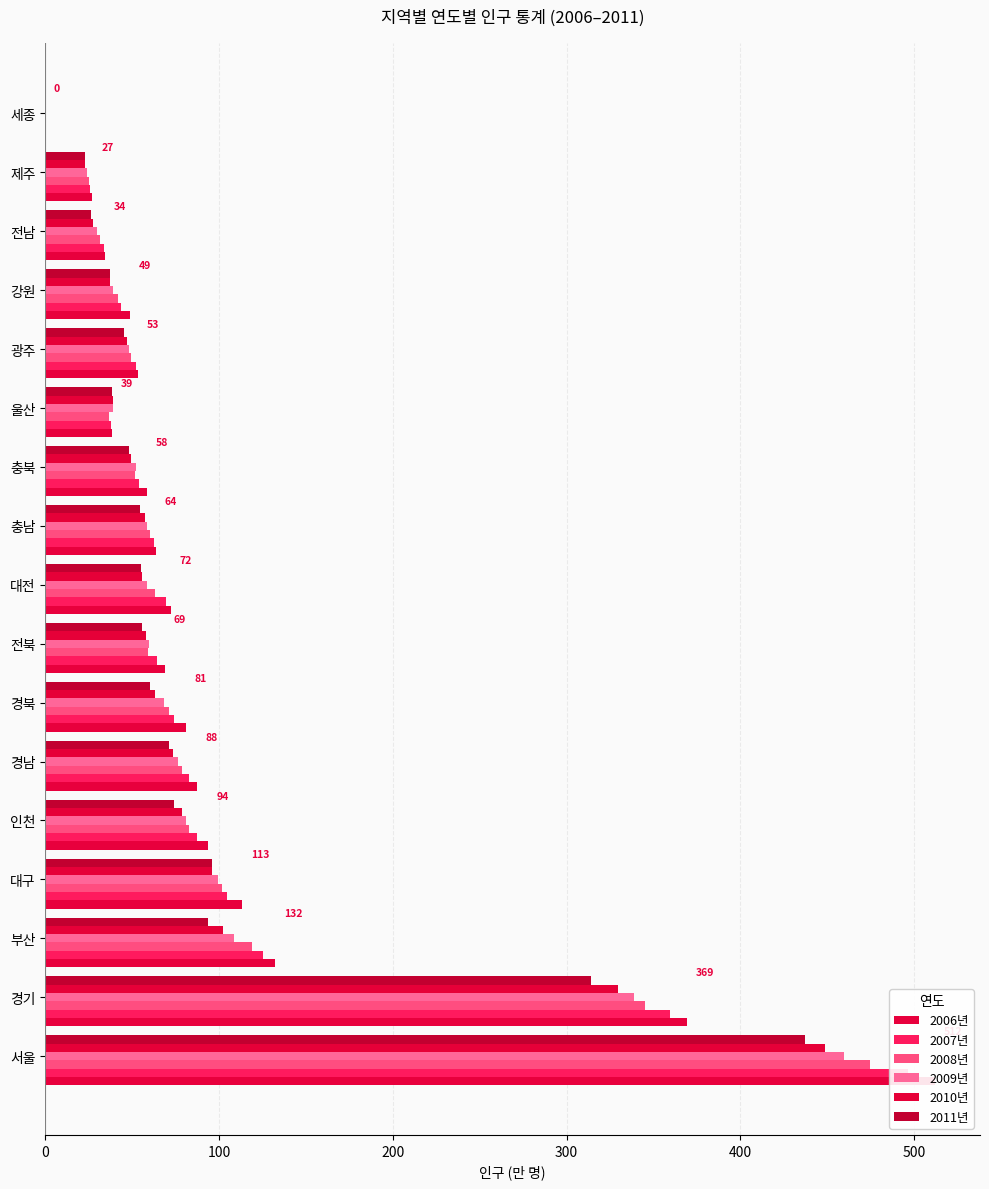

Reading left to right, extract all data points from this chart.

2006년: 512.3	369.3	132.5	113.3	93.8	87.5	80.8	68.7	72.3	63.9	58.5	38.7	53.4	48.9	34.3	27.2	0.0
2007년: 496.6	359.4	125.6	104.6	87.3	82.5	73.8	64.2	69.7	62.3	54.2	38.1	52.3	43.8	34.0	26.0	0.0
2008년: 474.4	345.1	118.8	101.8	82.5	78.8	71.4	59.4	63.1	60.2	51.8	36.7	49.4	42.0	31.6	25.0	0.0
2009년: 459.5	339.0	108.5	99.2	80.8	76.2	68.5	59.8	58.5	58.8	52.5	38.8	48.2	39.2	29.8	24.2	0.0
2010년: 449.0	329.5	102.5	96.2	79.0	73.2	63.2	58.0	55.8	57.5	49.2	39.2	47.2	37.2	27.5	22.8	0.0
2011년: 437.0	314.2	93.8	96.2	74.2	71.2	60.5	55.8	55.2	54.5	48.0	38.5	45.2	37.0	26.2	23.0	0.0